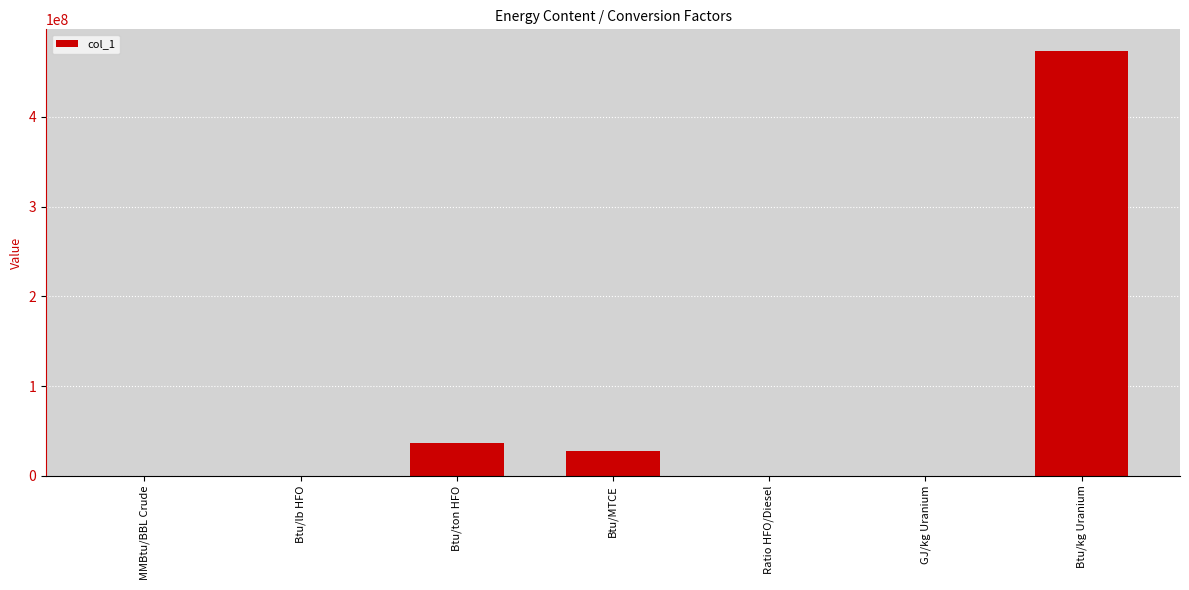

What is the sum of the values at Btu/MTCE and Btu/ton HFO?

64378245.0